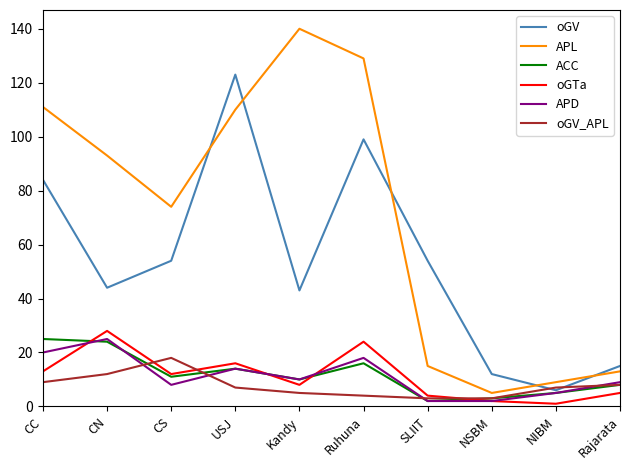

Reading right to left, extract all data points from this chart.

oGV: 15	6	12	54	99	43	123	54	44	84
APL: 13	9	5	15	129	140	110	74	93	111
ACC: 8	5	3	2	16	10	14	11	24	25
oGTa: 5	1	2	4	24	8	16	12	28	13
APD: 9	5	2	2	18	10	14	8	25	20
oGV_APL: 8	7	3	3	4	5	7	18	12	9